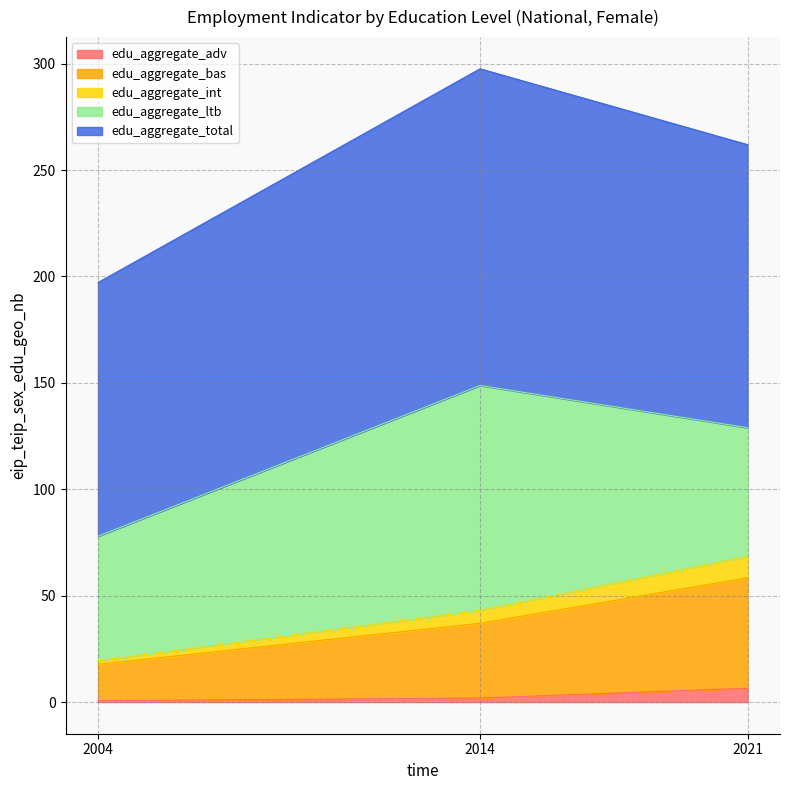

True or false: edu_aggregate_adv has a value of 1.9 at 2014.

True